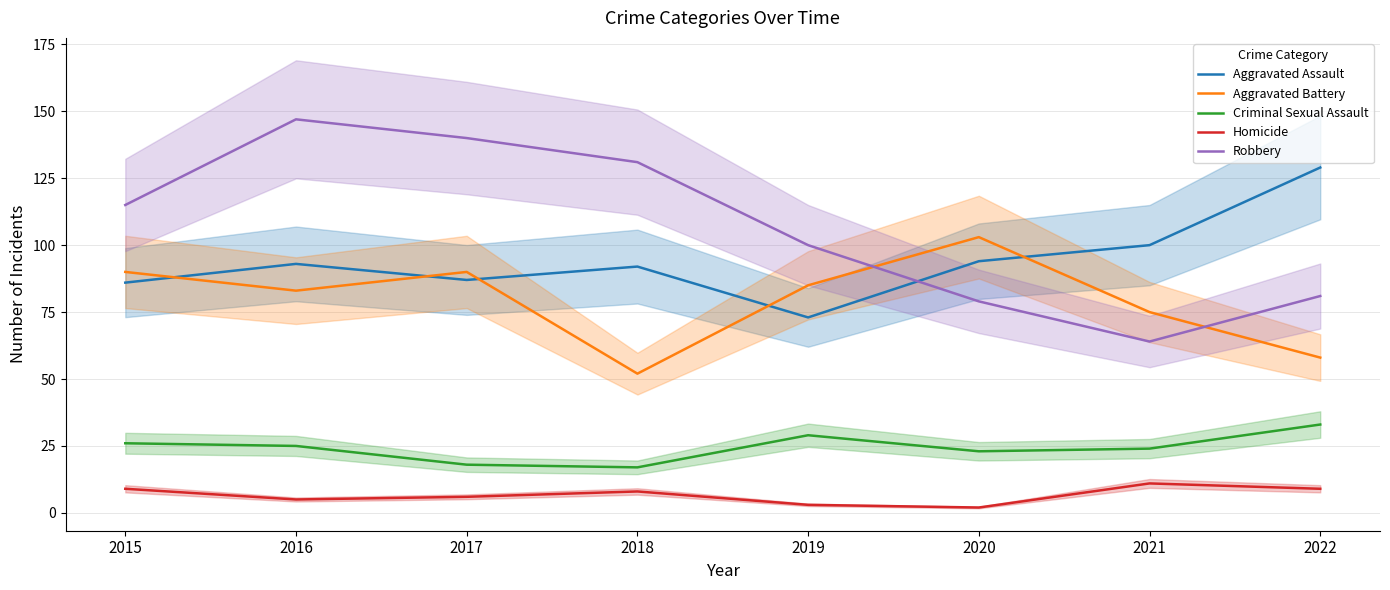

What is the maximum value shown in the chart?

147